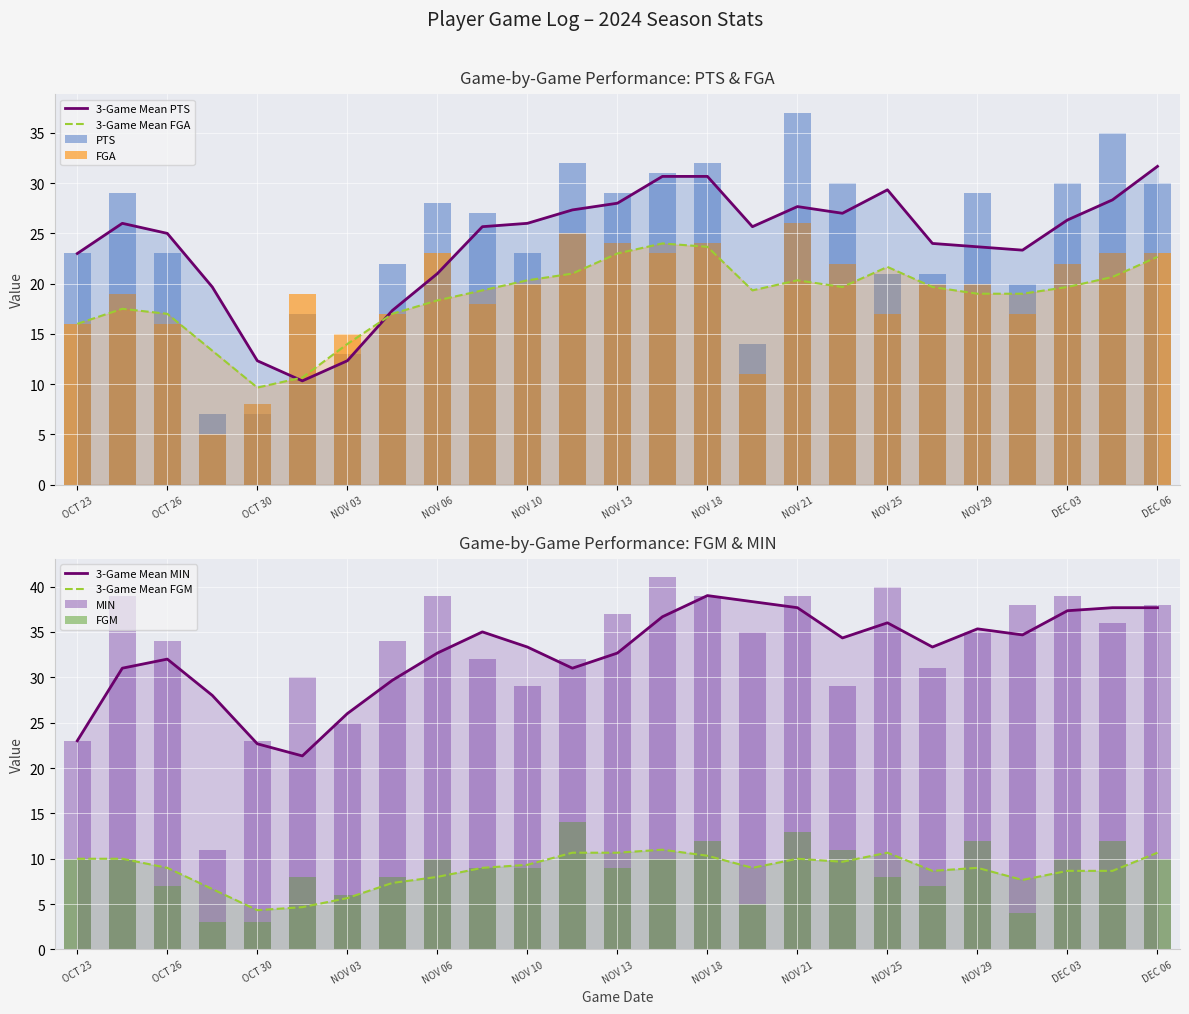

Reading left to right, list all the values displayed in this chart.

PTS: OCT 23=23	OCT 25=29	OCT 26=23	OCT 28=7	OCT 30=7	NOV 01=17	NOV 03=13	NOV 04=22	NOV 06=28	NOV 08=27	NOV 10=23	NOV 12=32	NOV 13=29	NOV 15=31	NOV 18=32	NOV 20=14	NOV 21=37	NOV 23=30	NOV 25=21	NOV 27=21	NOV 29=29	DEC 01=20	DEC 03=30	DEC 04=35	DEC 06=30
FGA: OCT 23=16	OCT 25=19	OCT 26=16	OCT 28=5	OCT 30=8	NOV 01=19	NOV 03=15	NOV 04=17	NOV 06=23	NOV 08=18	NOV 10=20	NOV 12=25	NOV 13=24	NOV 15=23	NOV 18=24	NOV 20=11	NOV 21=26	NOV 23=22	NOV 25=17	NOV 27=20	NOV 29=20	DEC 01=17	DEC 03=22	DEC 04=23	DEC 06=23
FGM: OCT 23=10	OCT 25=10	OCT 26=7	OCT 28=3	OCT 30=3	NOV 01=8	NOV 03=6	NOV 04=8	NOV 06=10	NOV 08=9	NOV 10=9	NOV 12=14	NOV 13=9	NOV 15=10	NOV 18=12	NOV 20=5	NOV 21=13	NOV 23=11	NOV 25=8	NOV 27=7	NOV 29=12	DEC 01=4	DEC 03=10	DEC 04=12	DEC 06=10
MIN: OCT 23=23	OCT 25=39	OCT 26=34	OCT 28=11	OCT 30=23	NOV 01=30	NOV 03=25	NOV 04=34	NOV 06=39	NOV 08=32	NOV 10=29	NOV 12=32	NOV 13=37	NOV 15=41	NOV 18=39	NOV 20=35	NOV 21=39	NOV 23=29	NOV 25=40	NOV 27=31	NOV 29=35	DEC 01=38	DEC 03=39	DEC 04=36	DEC 06=38